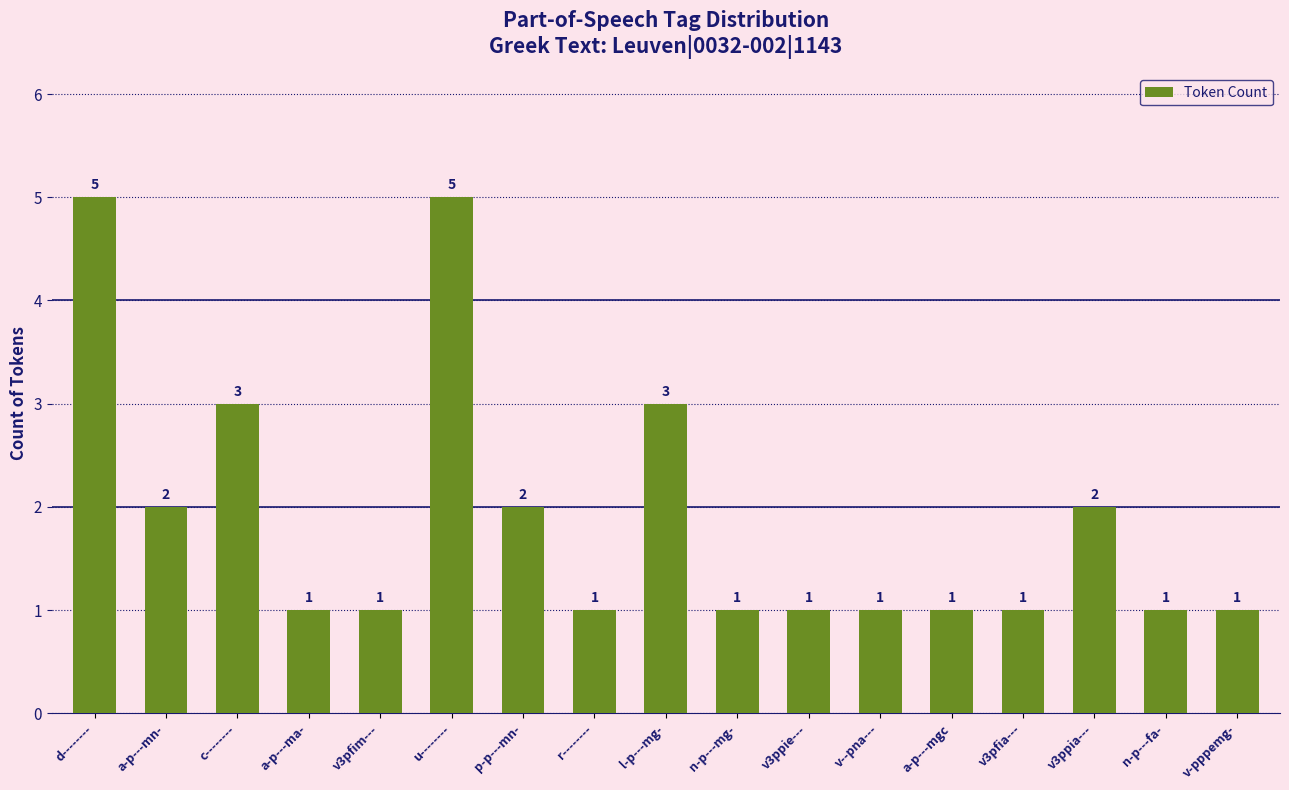

What is the sum of the values at v-pppemg- and v3ppia---?

3